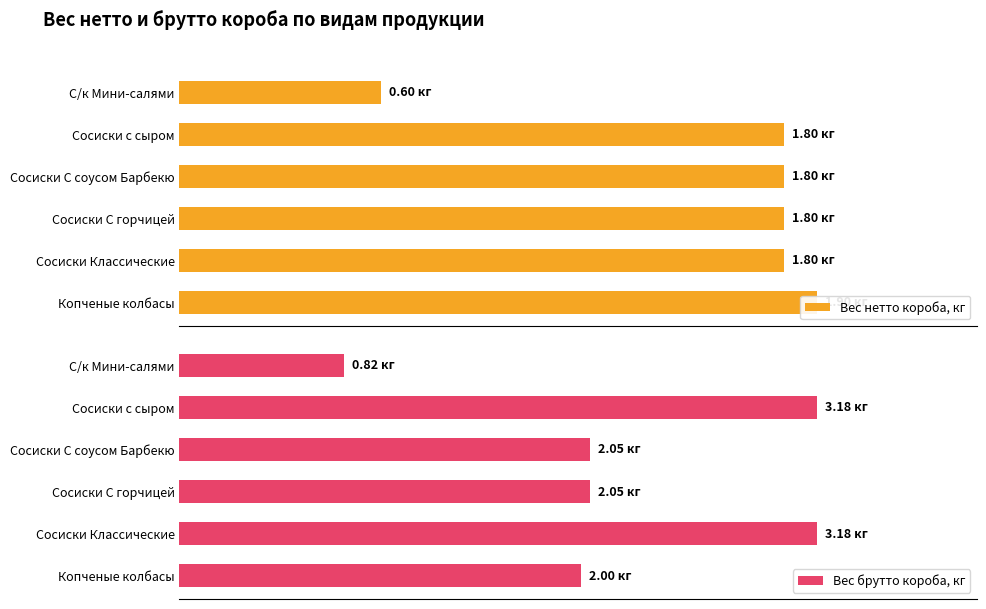

Which series has the largest total across all categories?

Вес брутто короба, кг